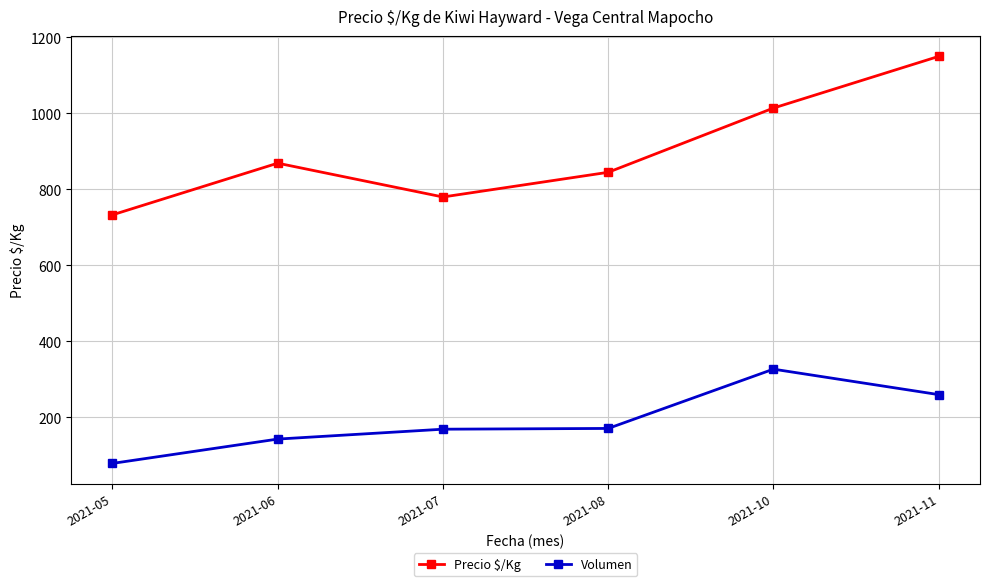

How many interior local peaks does the Precio $/Kg series have?

1